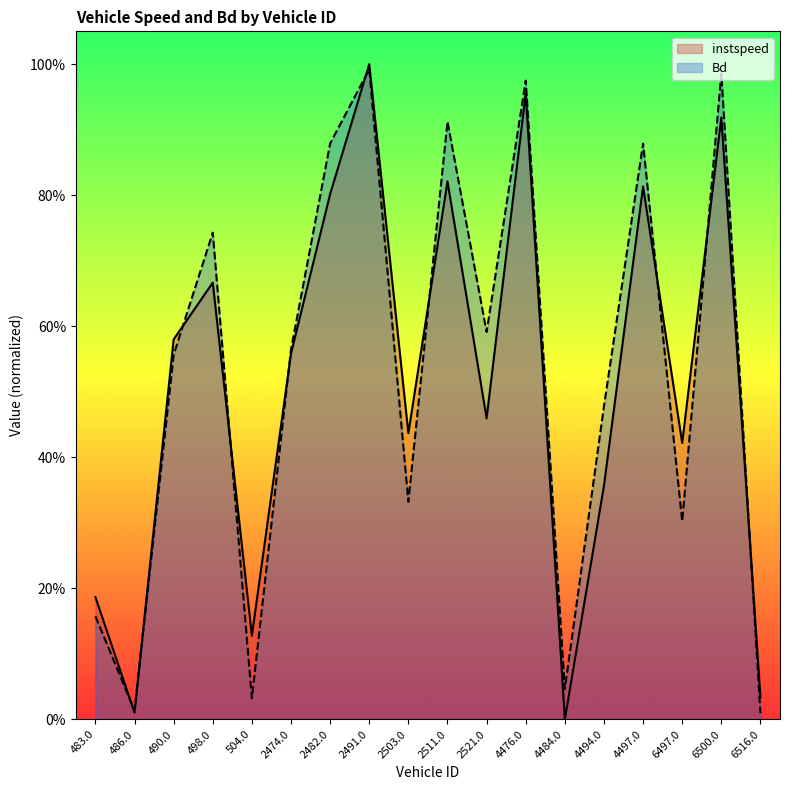

Where do Bd and instspeed first cross each other?

483.0 and 486.0